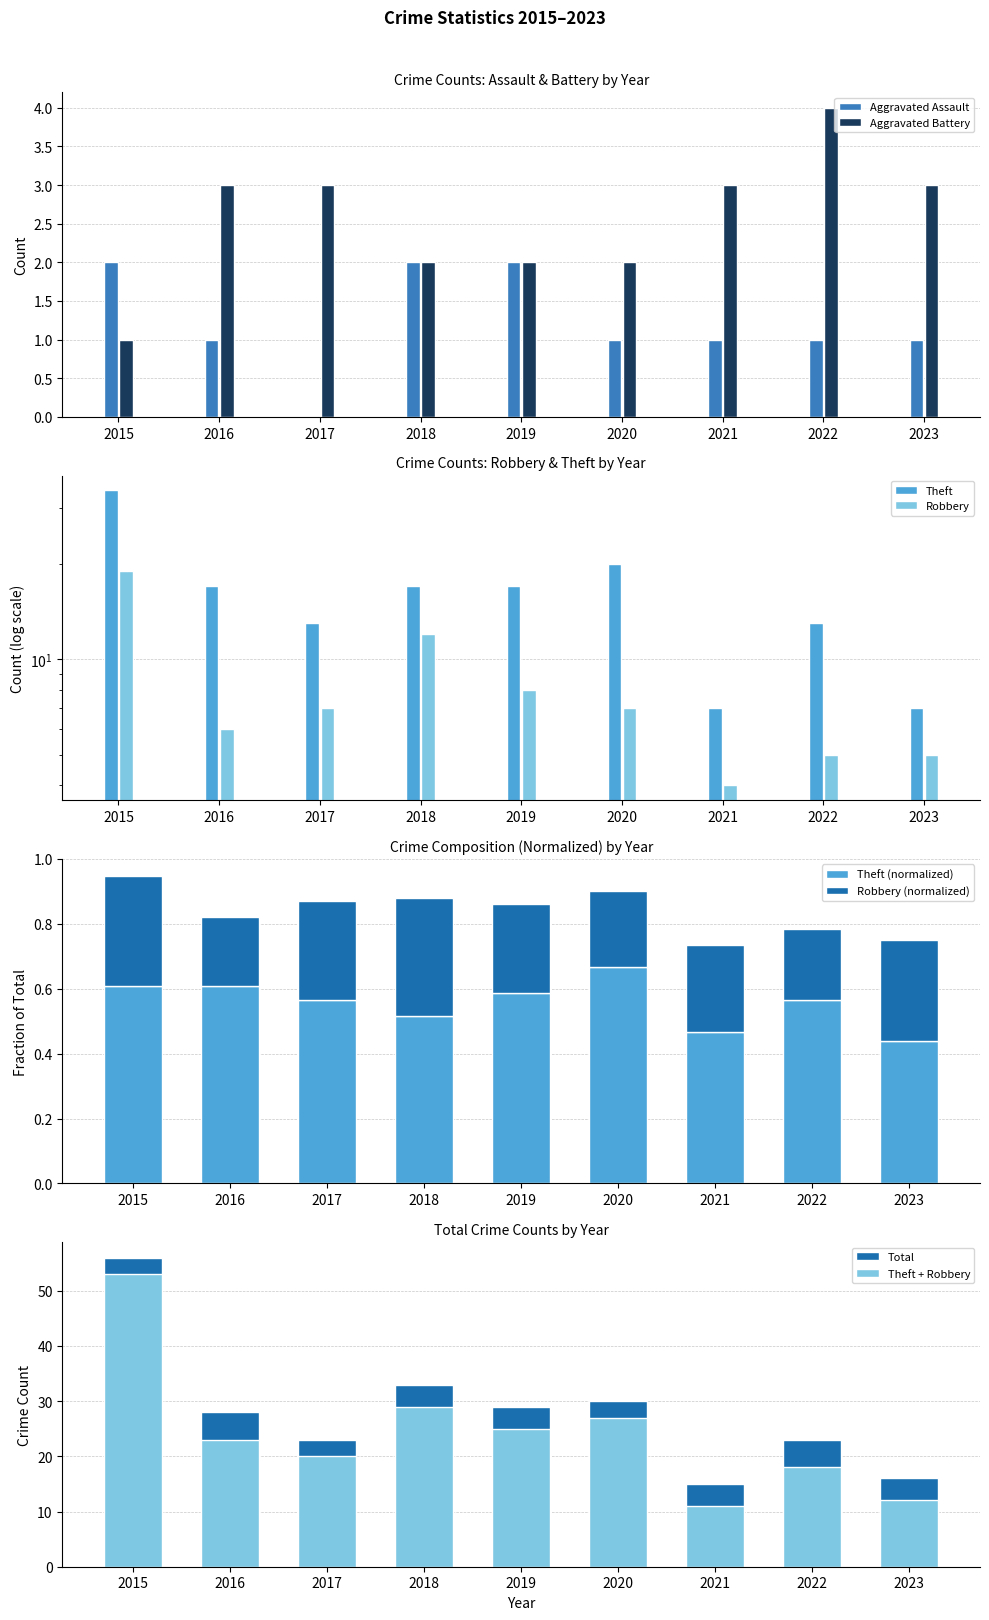

Read the Aggravated Battery value at 2016.

3